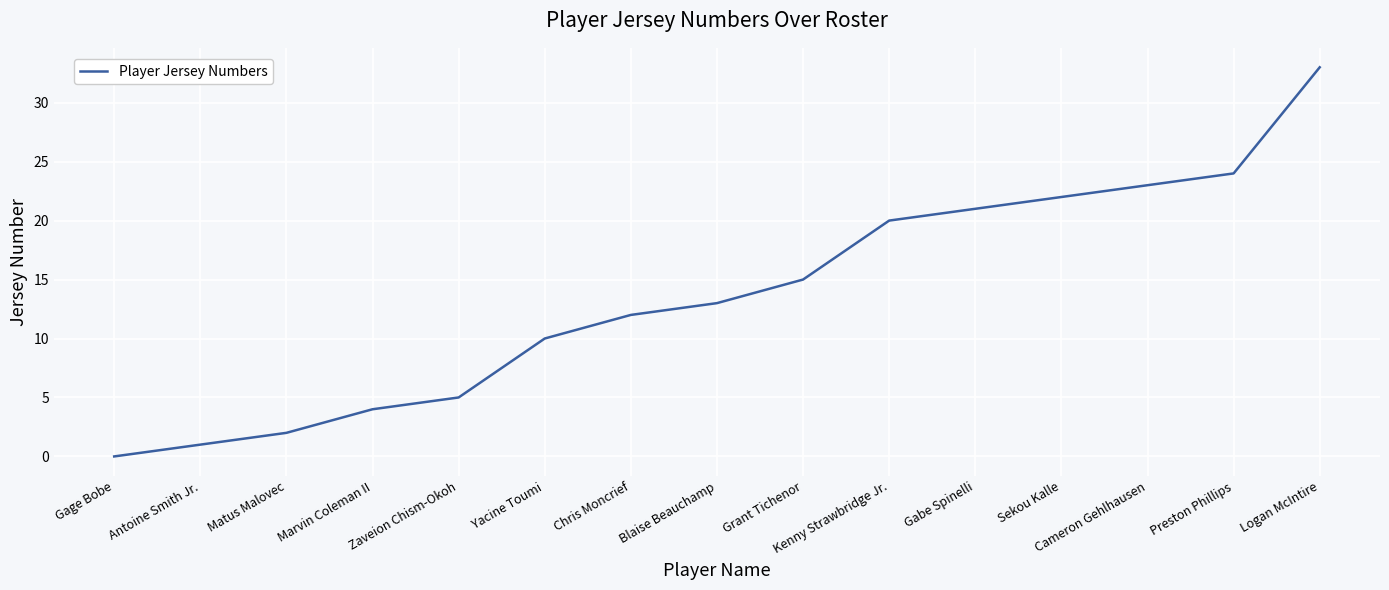

Read the value at Grant Tichenor, to the nearest 5.

15